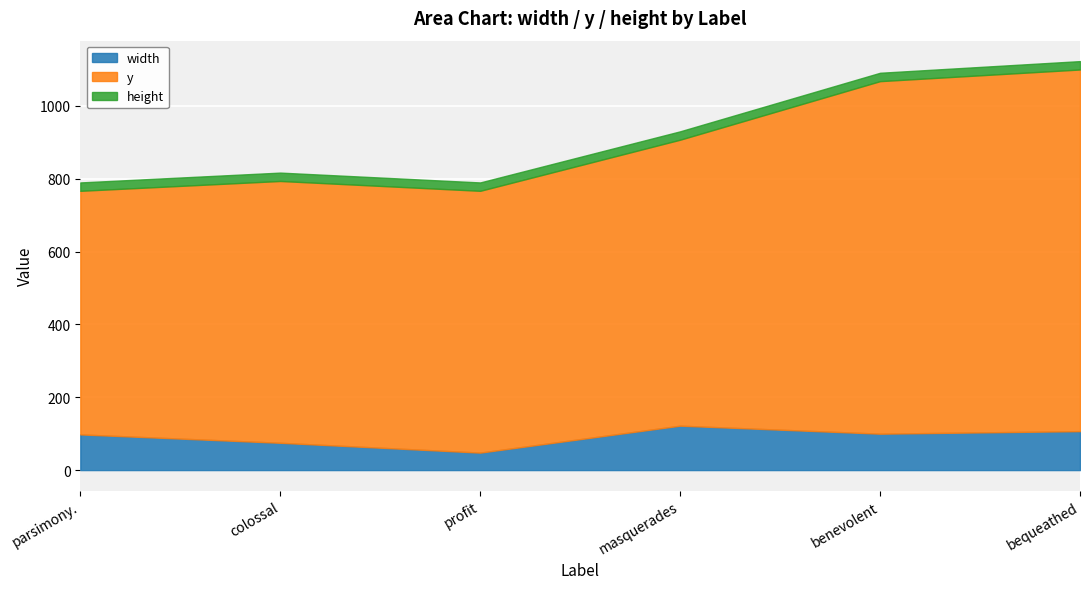

Is the value of width at bequeathed greater than the value of height at colossal?

Yes